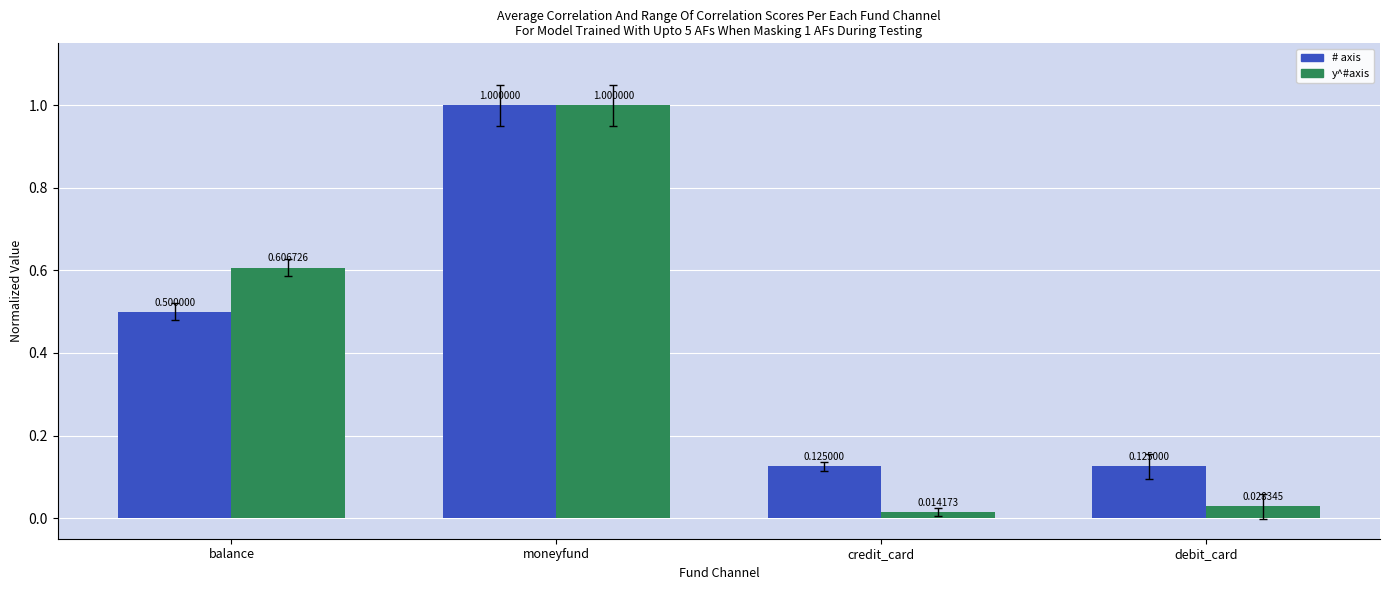

How many series are shown in this chart?

2